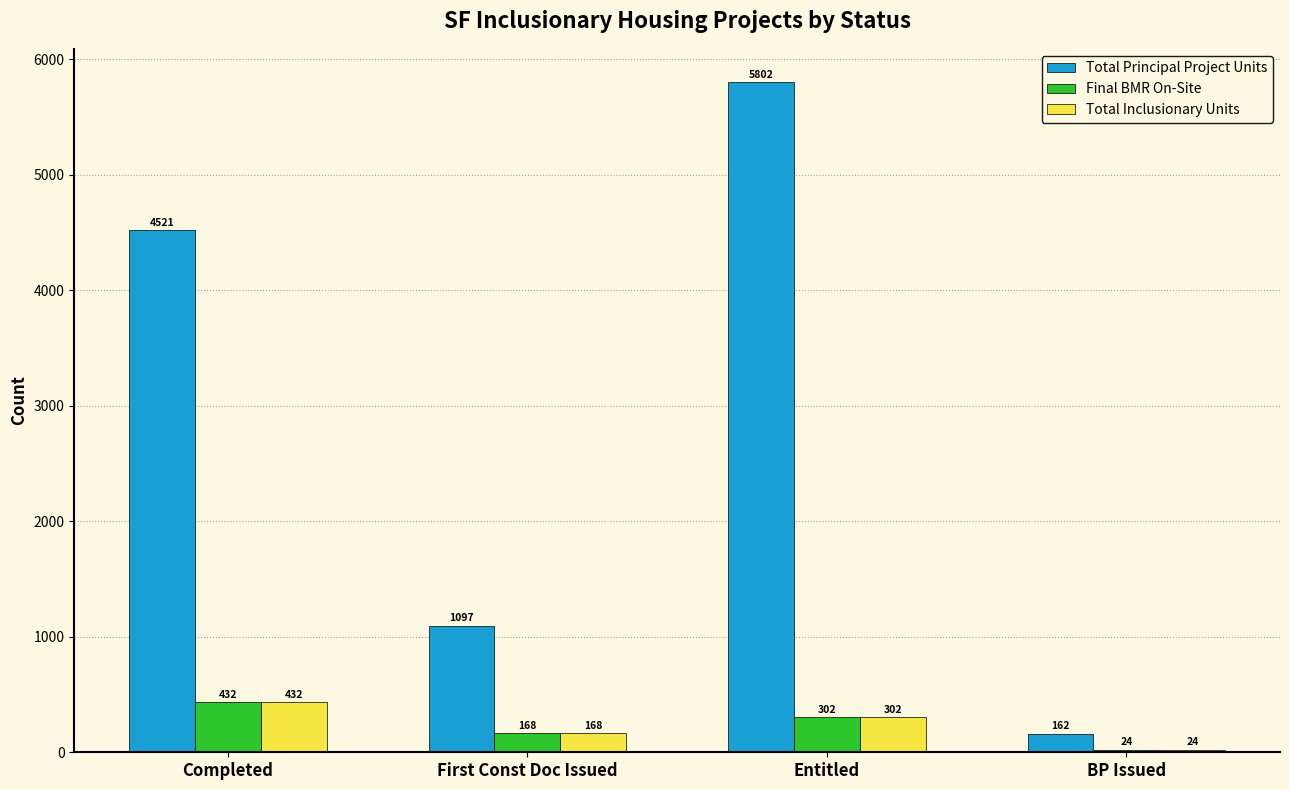

The value of Total Inclusionary Units at First Const Doc Issued is 168. True or false?

True